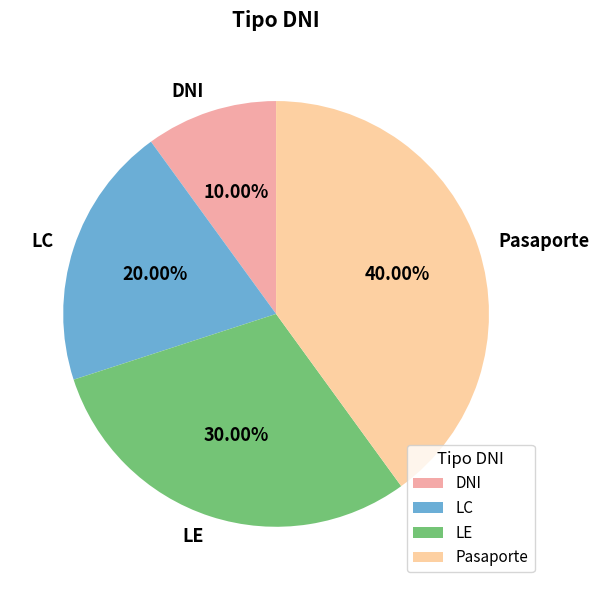

What is the ratio of the value at LC to the value at DNI?

2.0